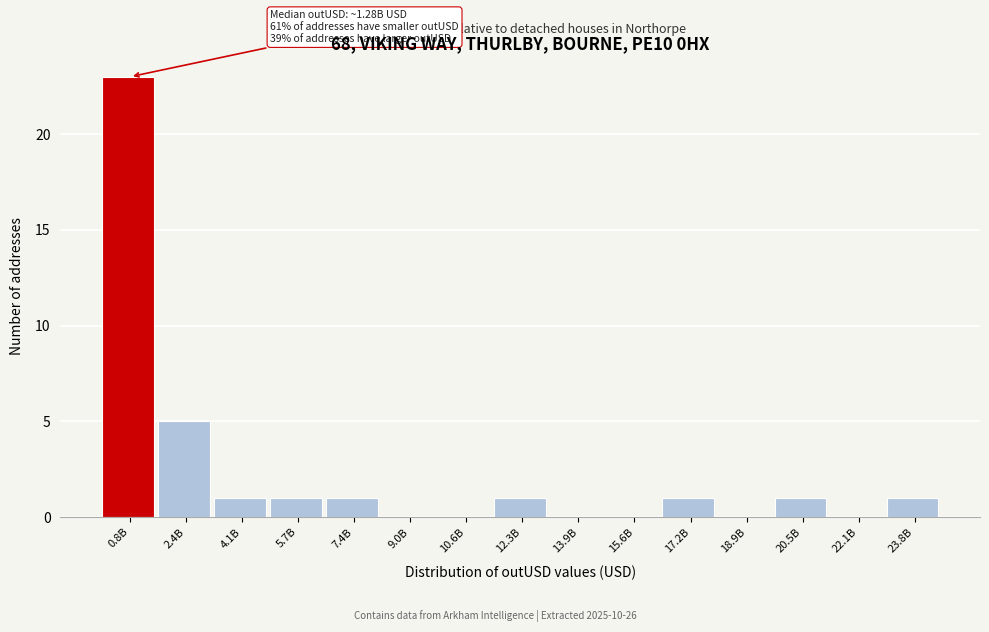

Reading left to right, list all the values displayed in this chart.

0.8B=23	2.4B=5	4.1B=1	5.7B=1	7.4B=1	9.0B=0	10.6B=0	12.3B=1	13.9B=0	15.6B=0	17.2B=1	18.9B=0	20.5B=1	22.1B=0	23.8B=1